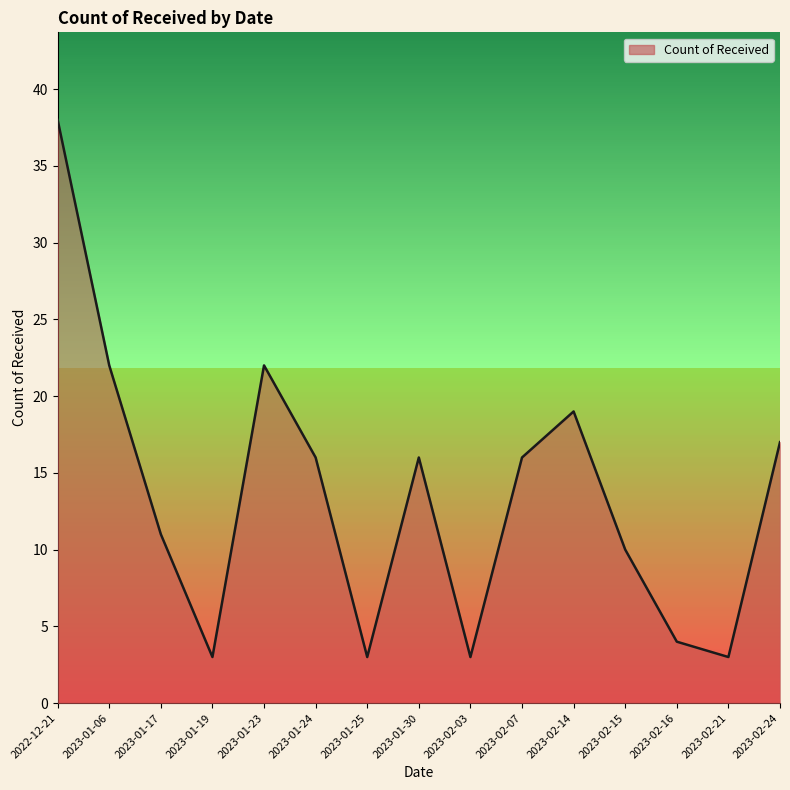

What is the change in value from 2023-01-19 to 2023-02-16?

+1